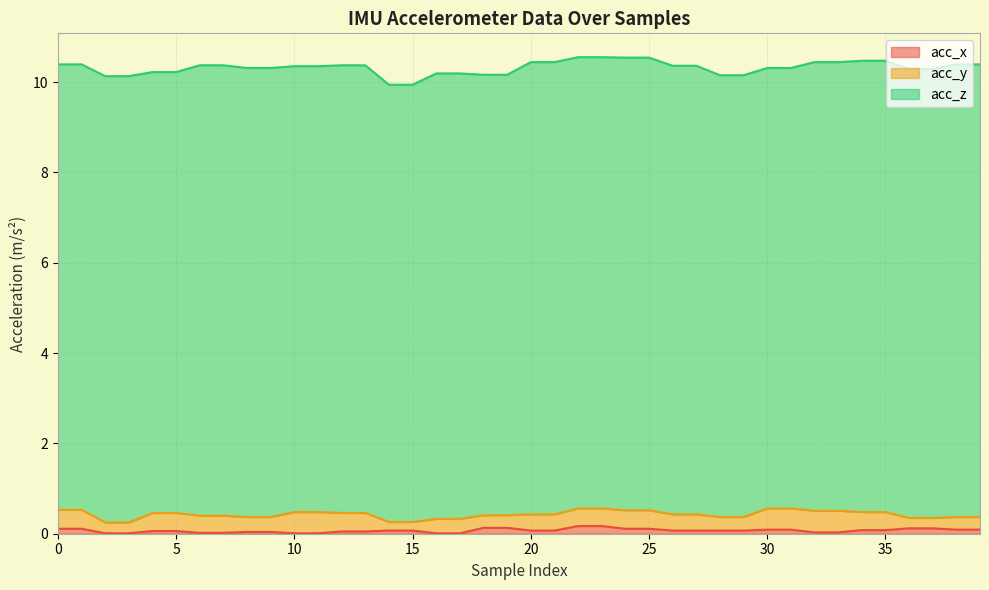

Does the chart display data point markers on the line(s)?

No